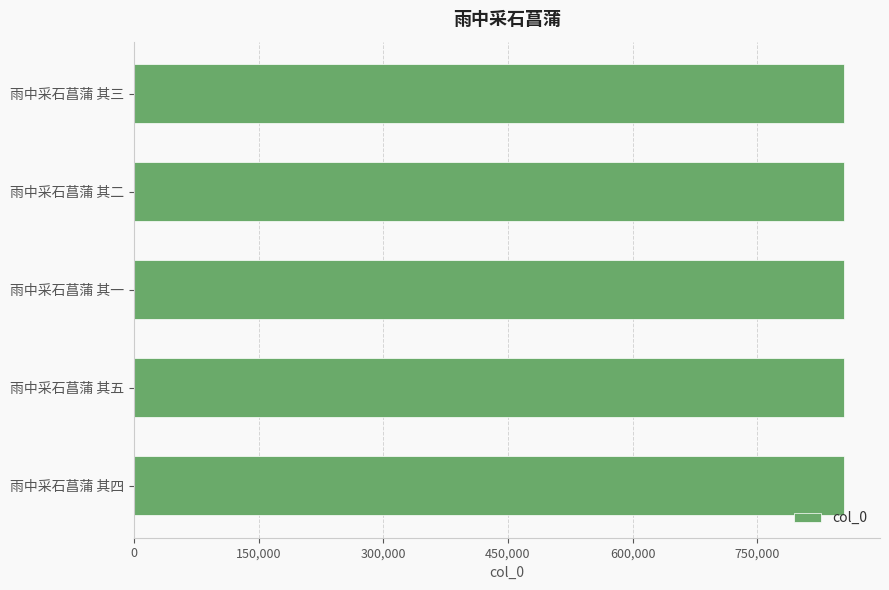

What is the greatest value displayed?

854904